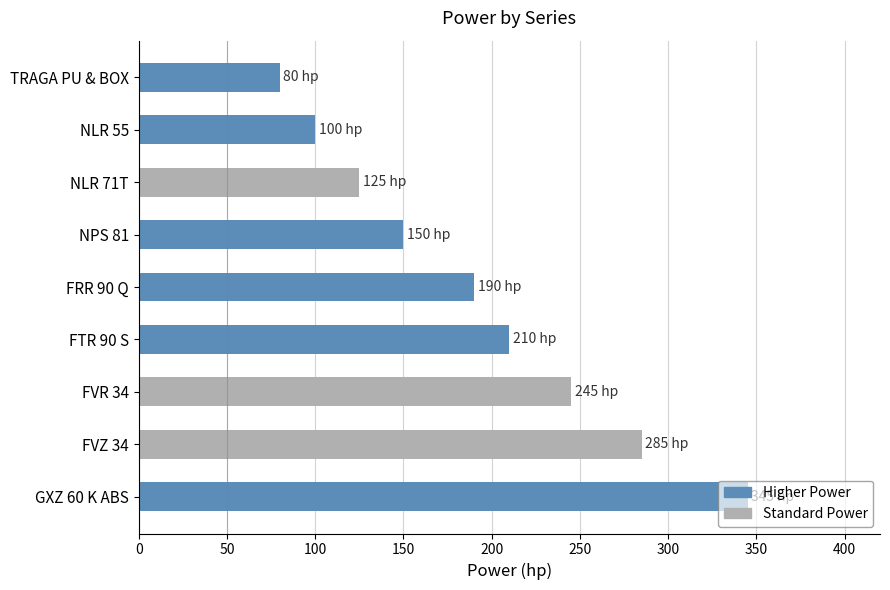

What is the ratio of the value at NPS 81 to the value at FTR 90 S?

0.7